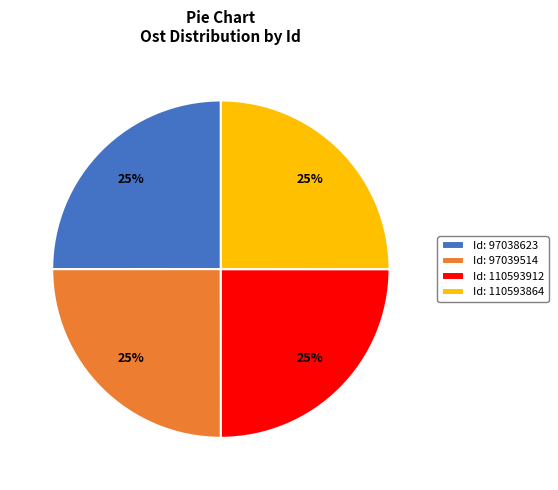

The Id: 110593864 slice represents 18% of the pie. True or false?

False